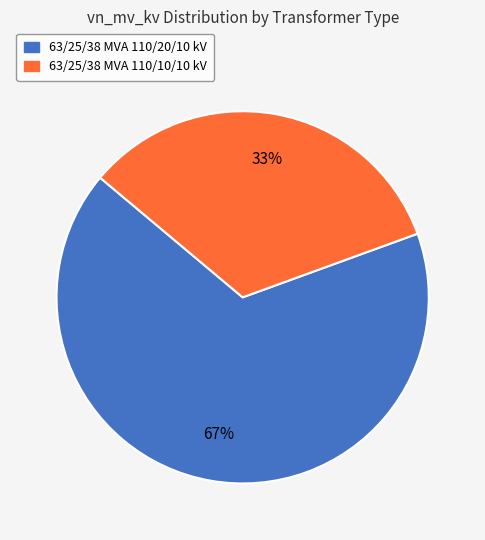

Rank the categories by value from lowest to highest.

63/25/38 MVA 110/10/10 kV, 63/25/38 MVA 110/20/10 kV